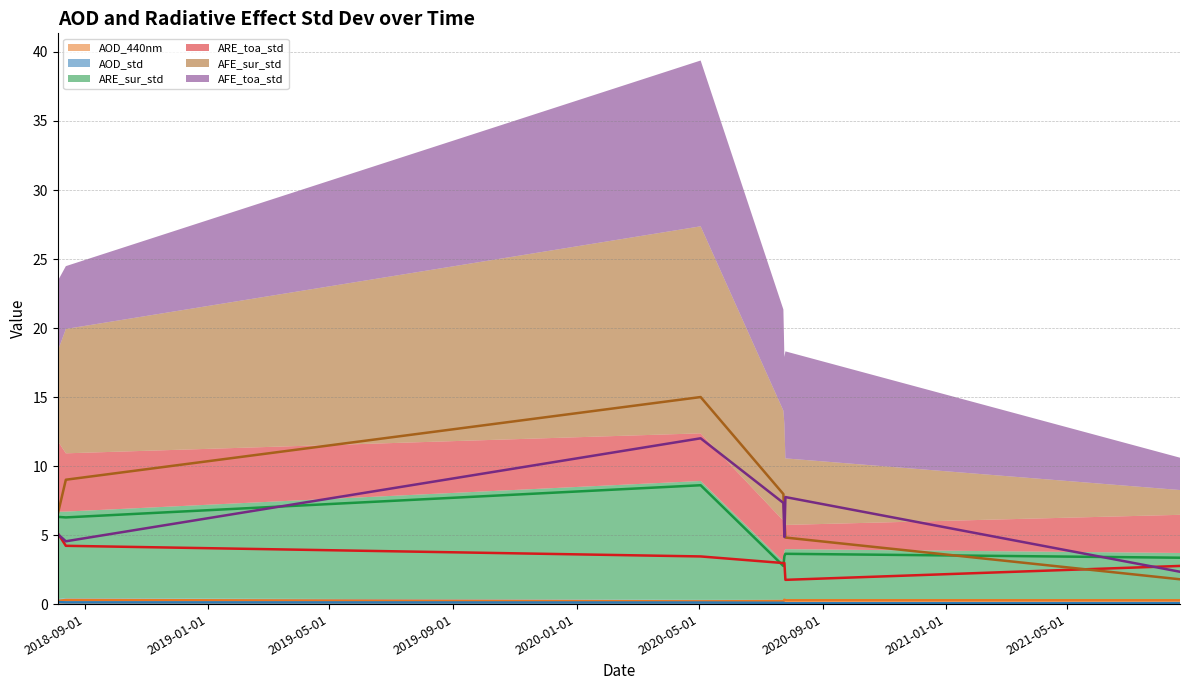

Is the value of ARE_toa_std at 2020-05-03 greater than the value of AOD_440nm at 2020-05-03?

Yes